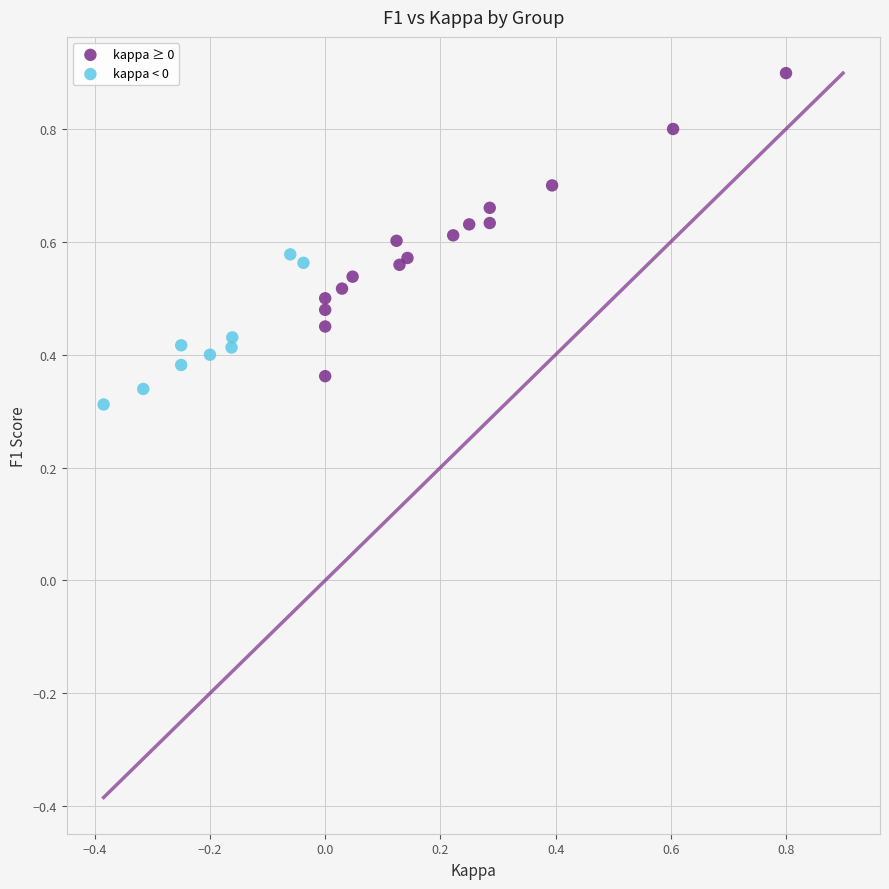

Which series contains the highest Y value?

kappa ≥ 0